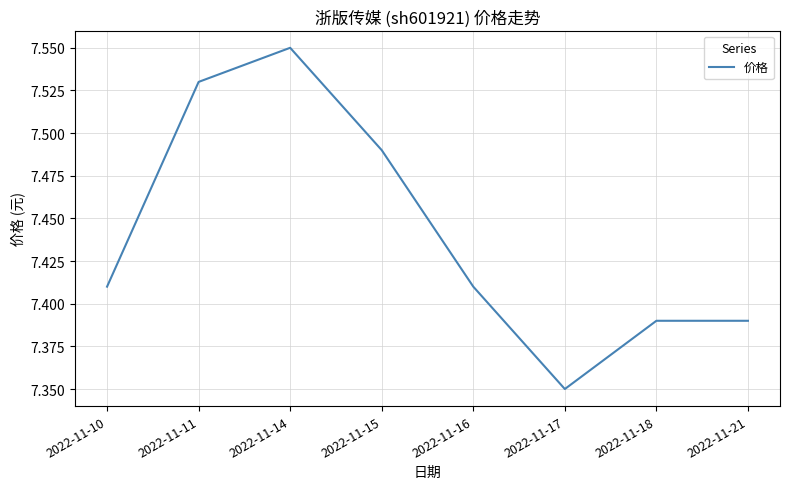

How many interior local valleys (lower than both neighbors) does the data have?

1